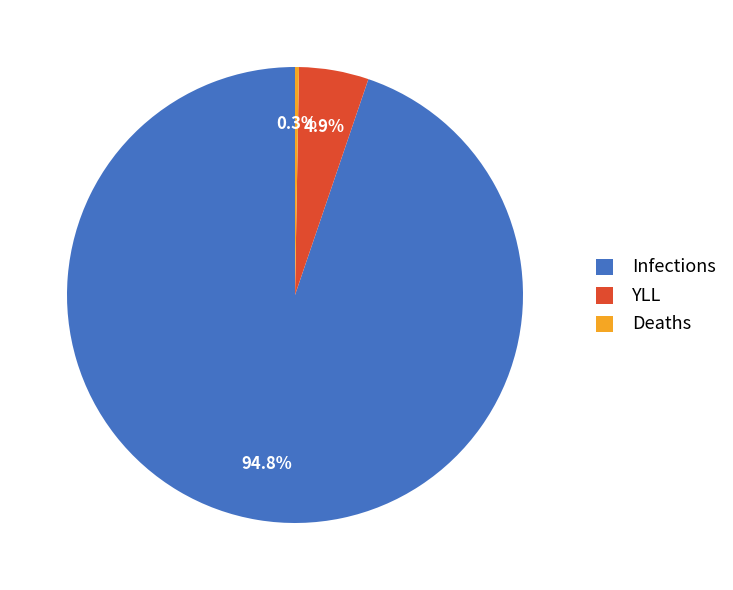

To the nearest percent, what is the combined percentage of YLL and Infections?

100%